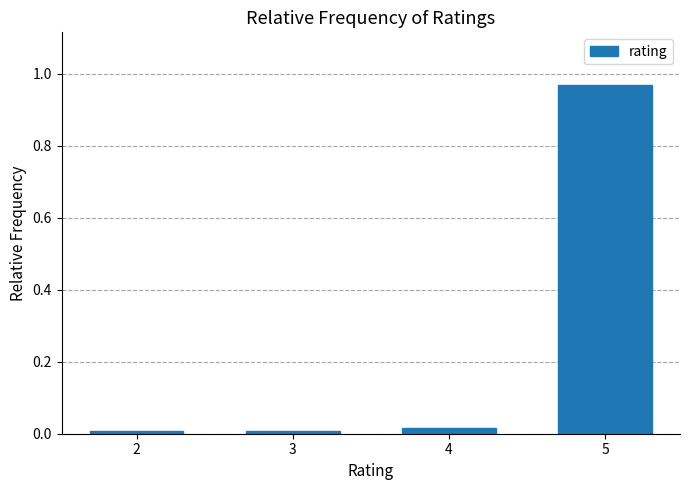

Is it true that the value at 5 is 0.5?

False